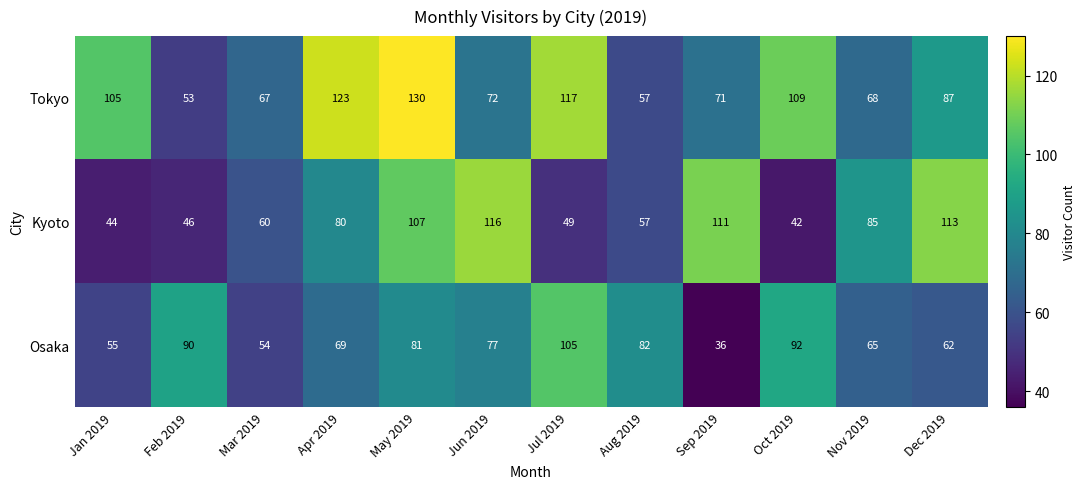

What is the total value across all series at Feb 2019?

189